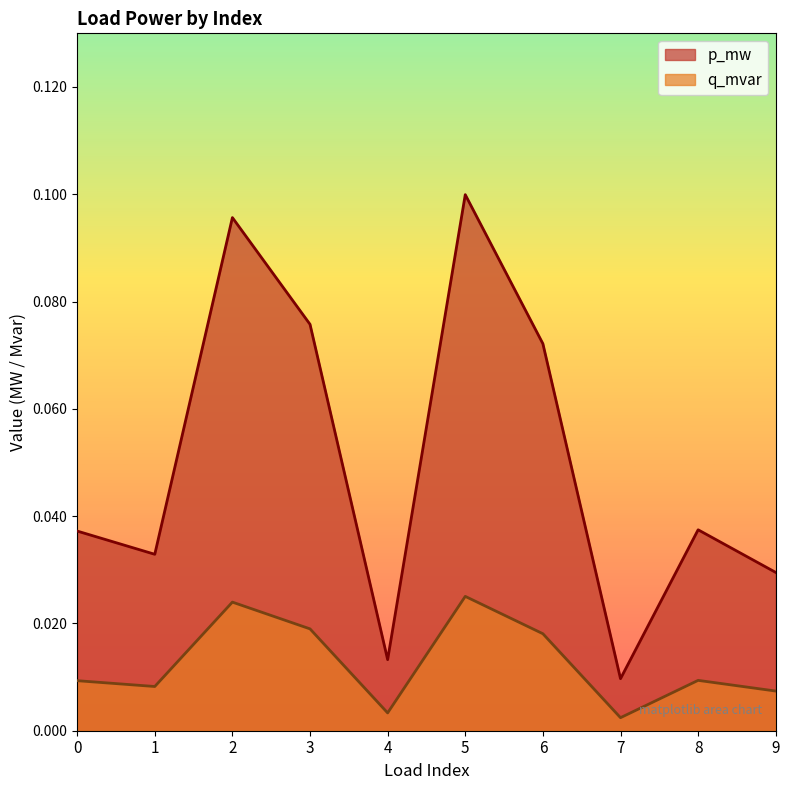

Where is the first local minimum for q_mvar?

1